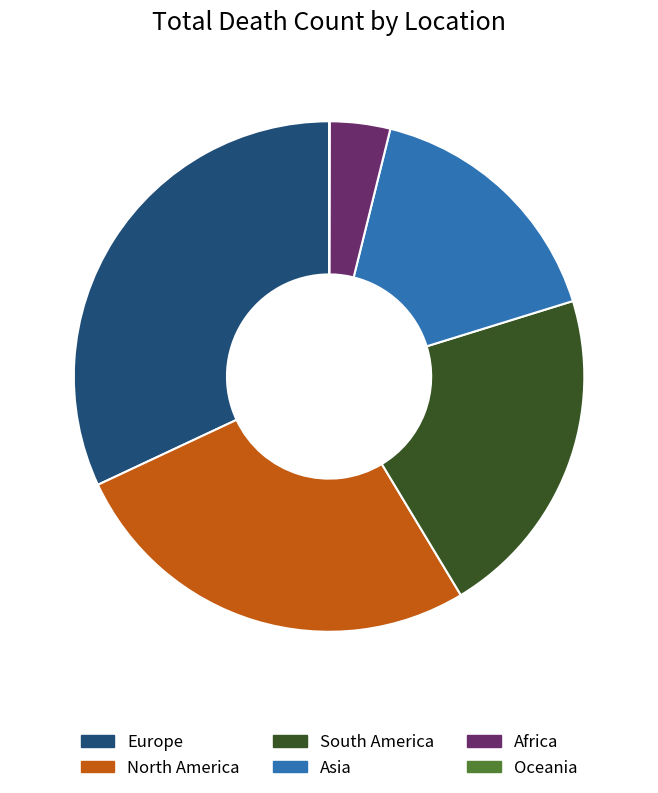

Combined, do Asia and North America account for over 50%?

No